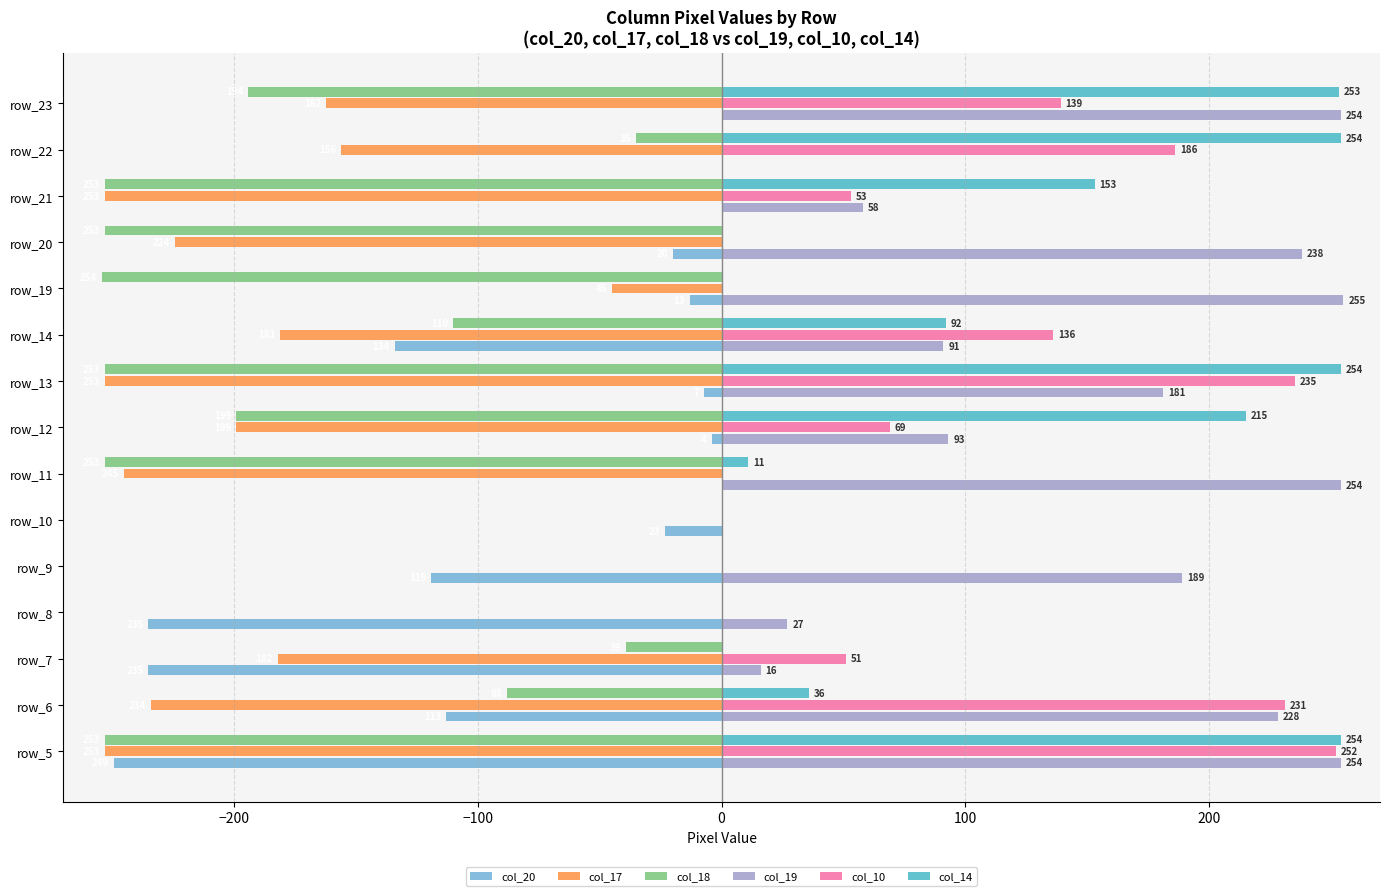

Where is col_18 nearest to the value -127?

row_14